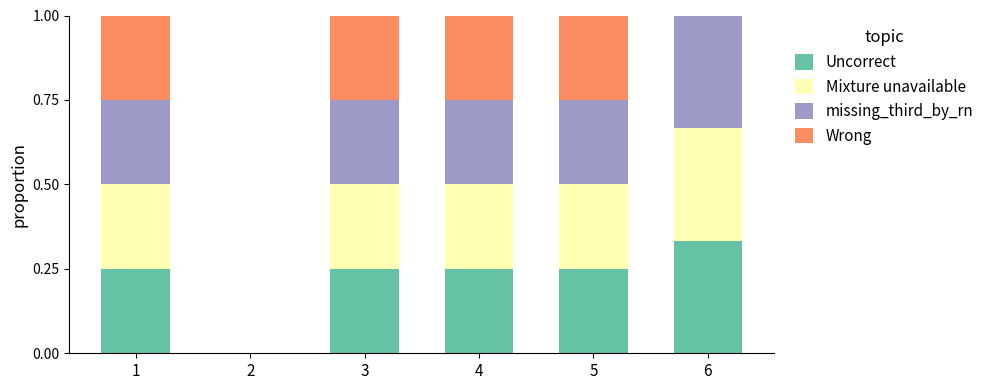

What is the total value across all series at 6?

1.0